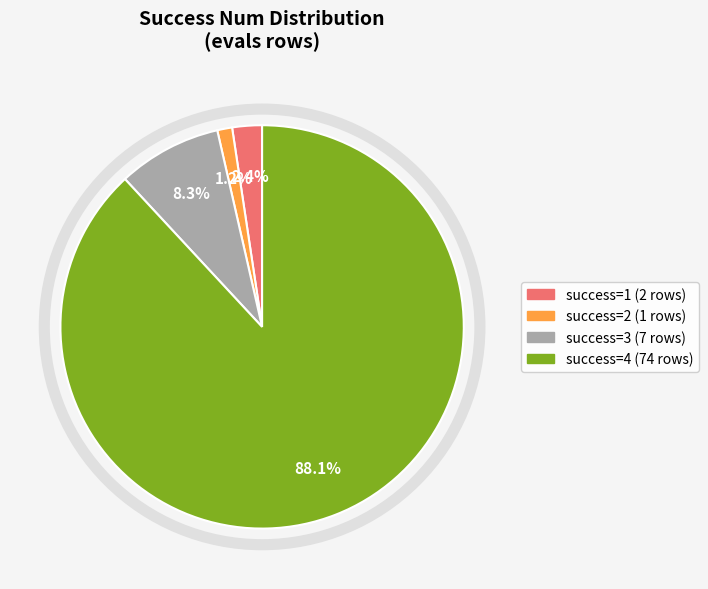

Does any single category account for the majority?

Yes